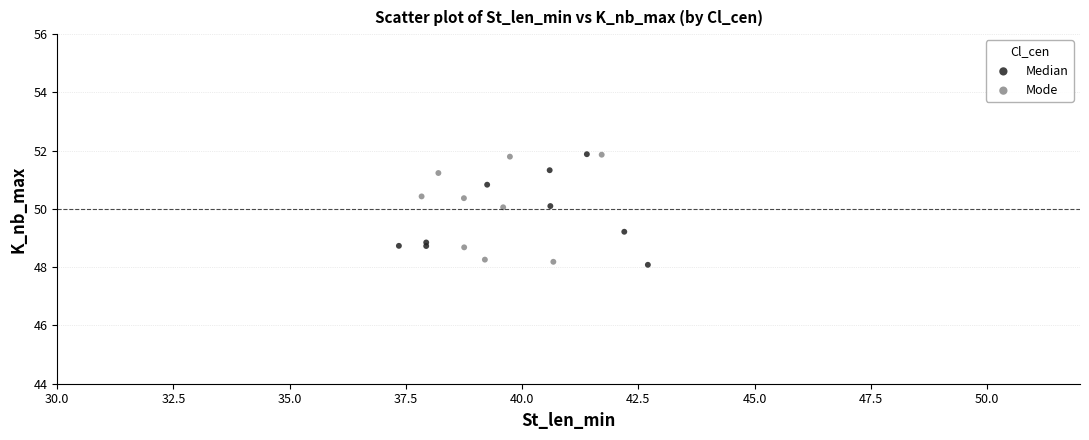

What are all the series names shown in the legend?

Median, Mode